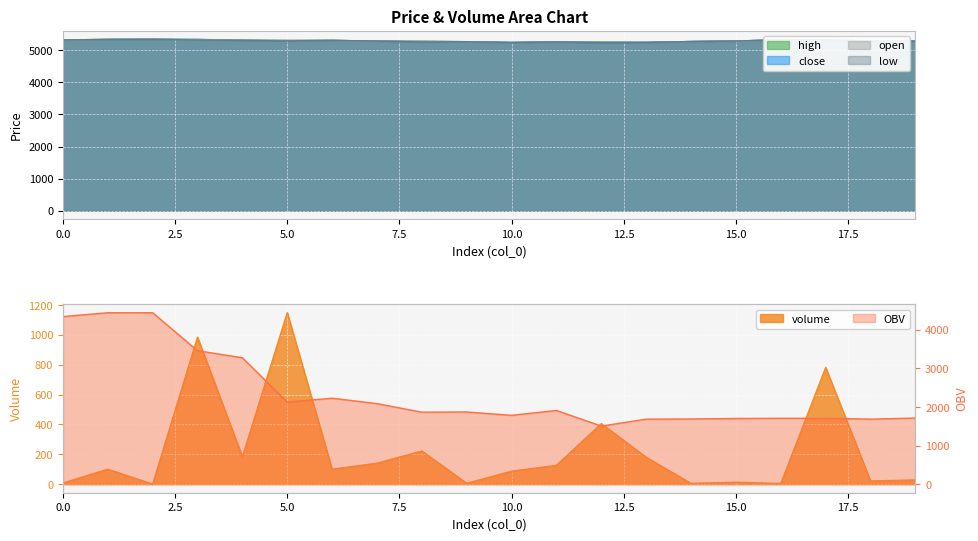

What is the lowest value of the low series?

5235